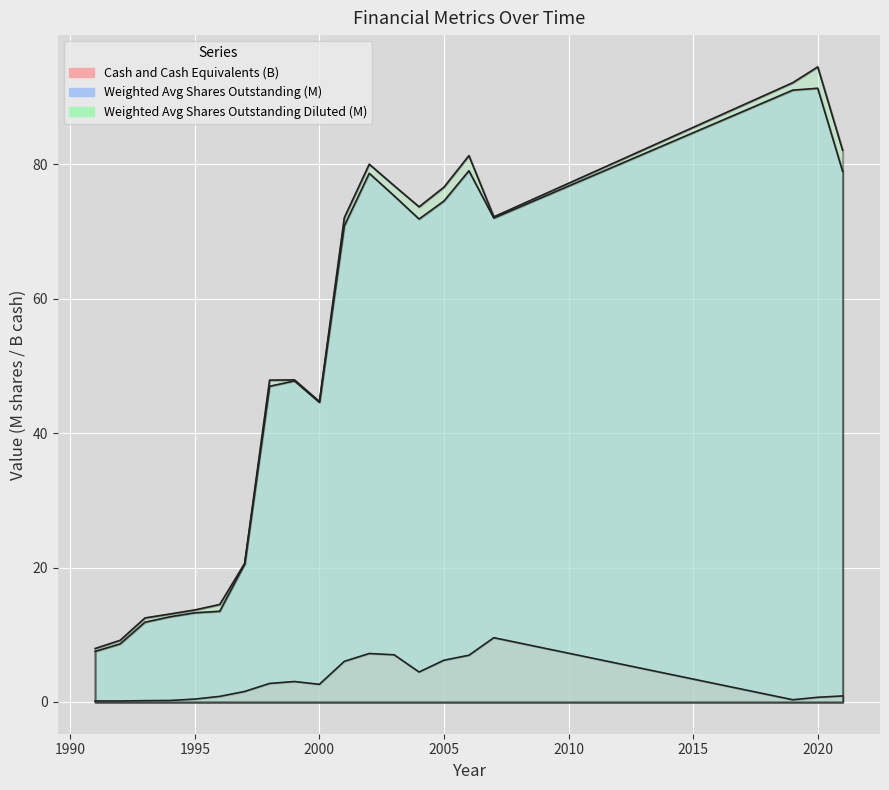

Rank the series by their maximum value, from highest to lowest.

Weighted Average Shares Outstanding Diluted, Weighted Average Shares Outstanding, Cash and Cash Equivalents